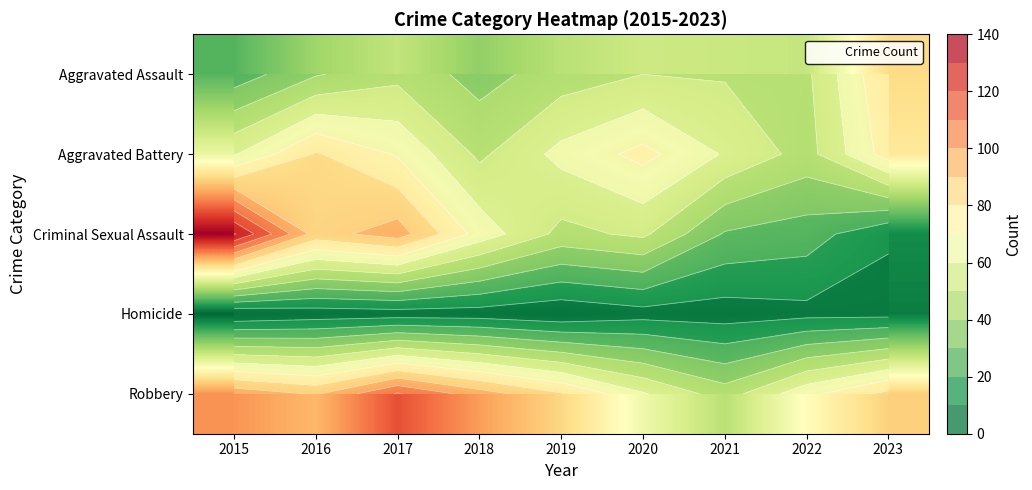

What is the maximum value shown in the chart?

131